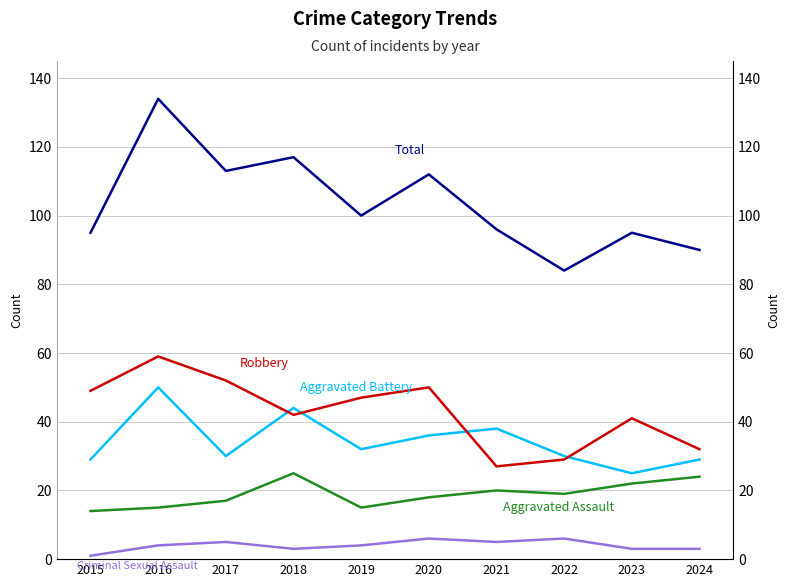

The value of Aggravated Battery at 2024 is 29. True or false?

True